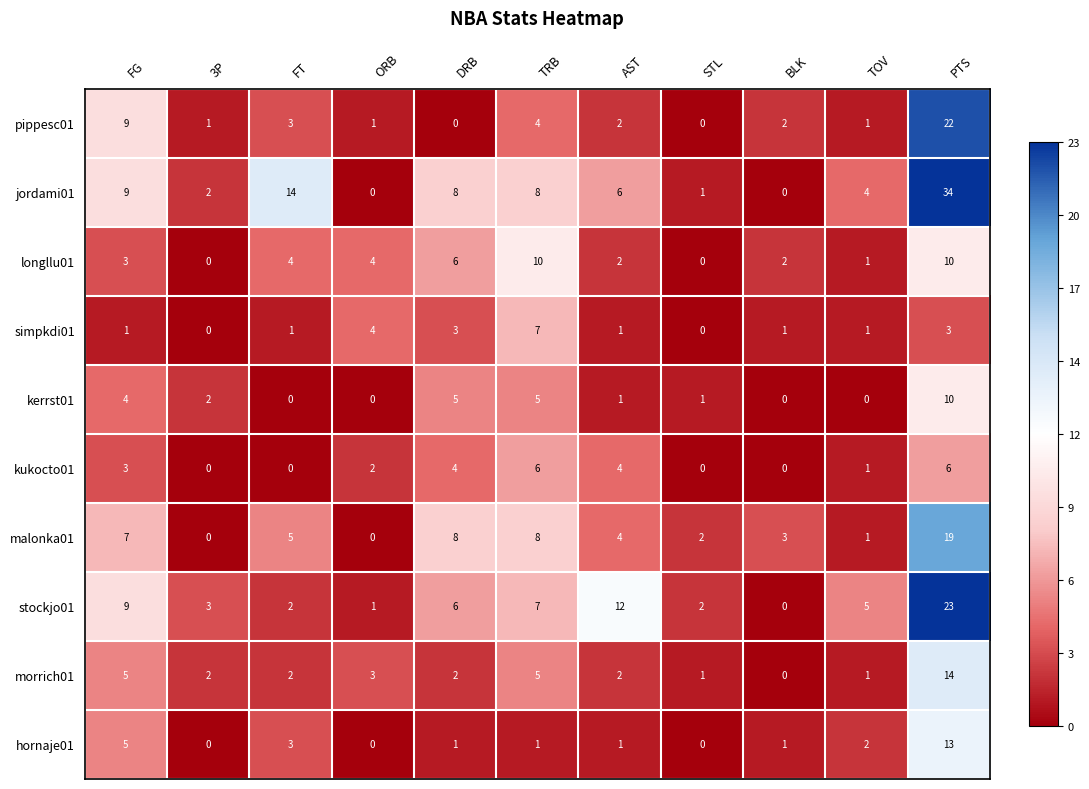

What is the total value across all series at AST?

35